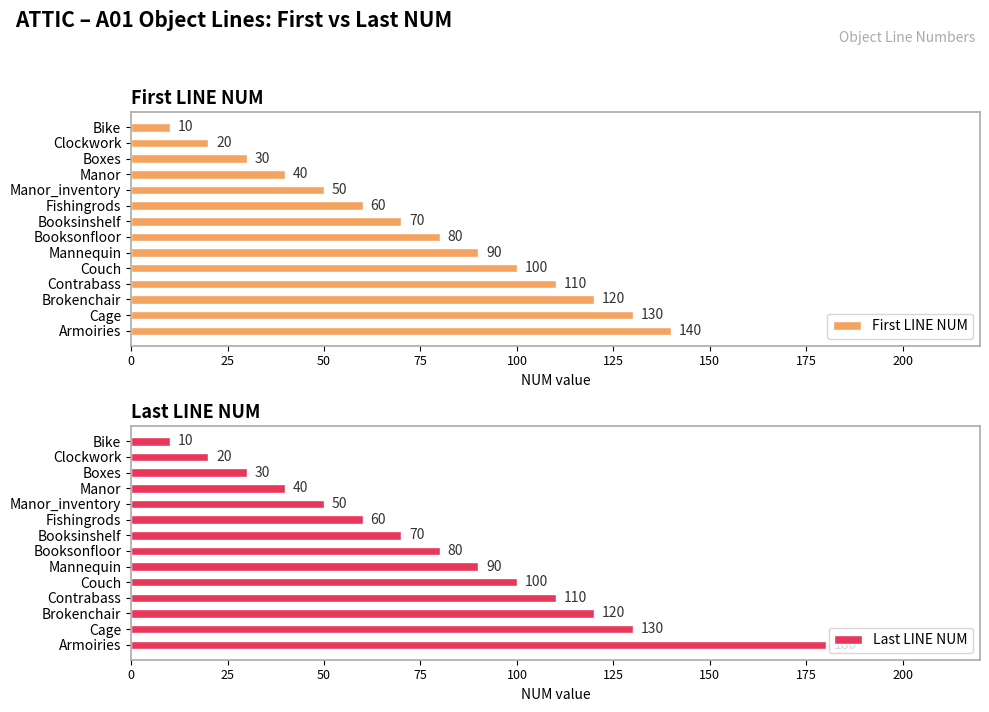

Which series has the largest total across all categories?

Last LINE NUM